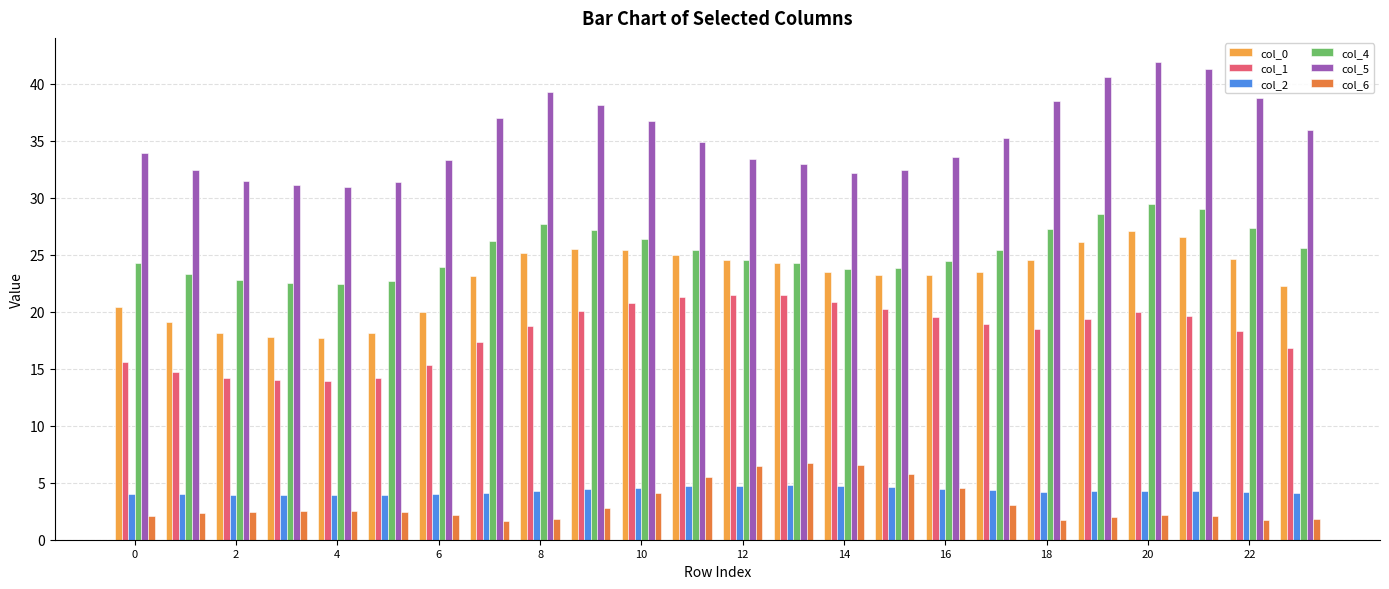

What is the average value of the col_6 series?

3.2